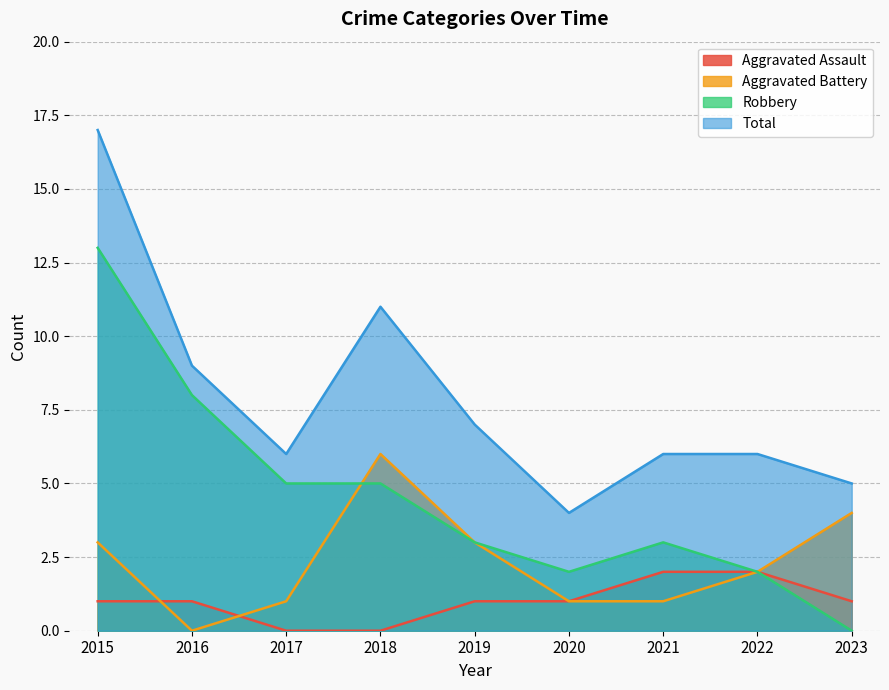

At which category does Aggravated Battery reach its first local valley?

2016